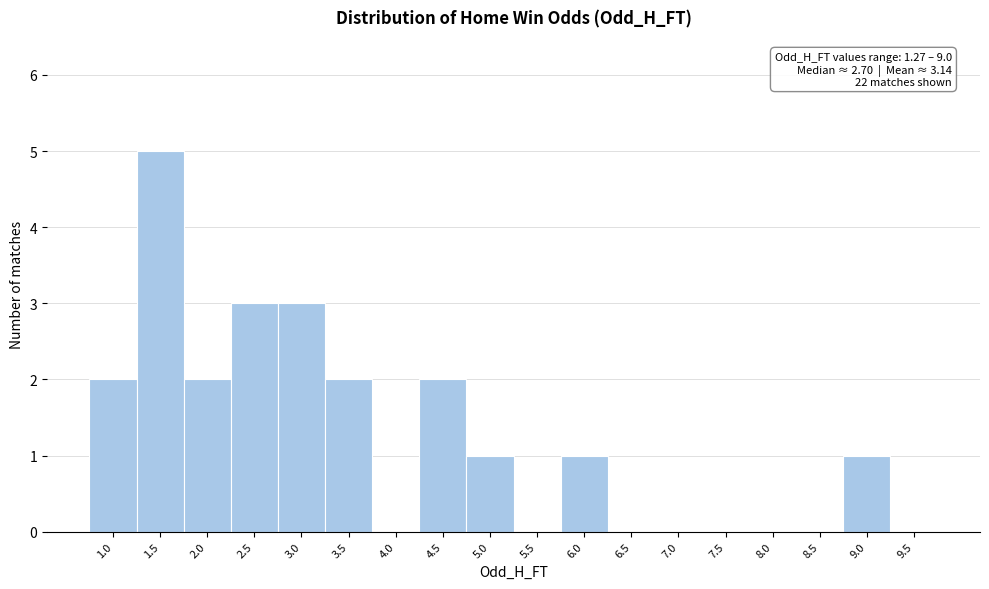

Reading left to right, extract all data points from this chart.

1.0=2	1.5=5	2.0=2	2.5=3	3.0=3	3.5=2	4.0=0	4.5=2	5.0=1	5.5=0	6.0=1	6.5=0	7.0=0	7.5=0	8.0=0	8.5=0	9.0=1	9.5=0